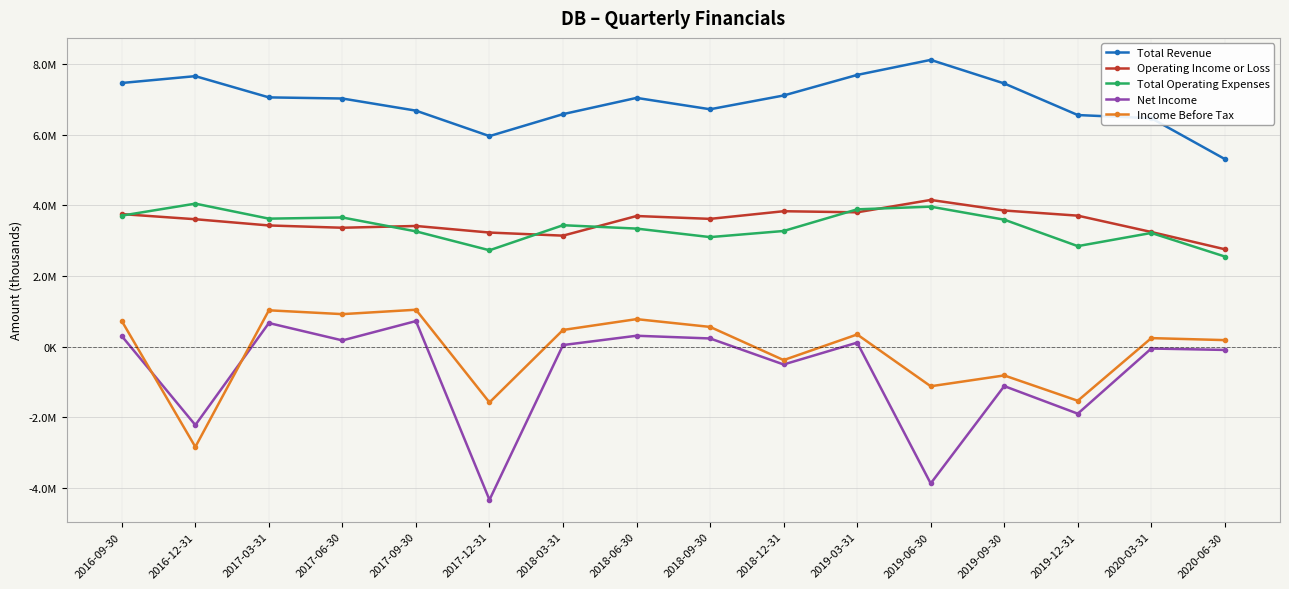

Does the chart have visible grid lines?

Yes